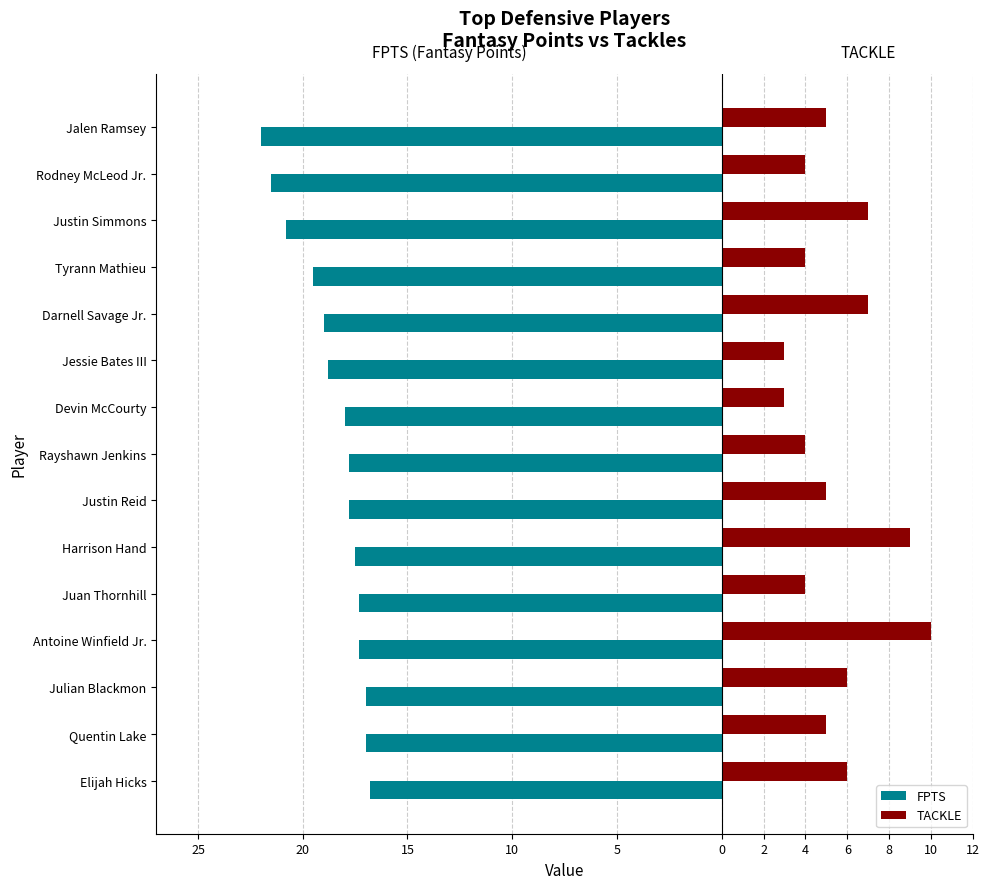

What are all the series names shown in the legend?

FPTS, TACKLE